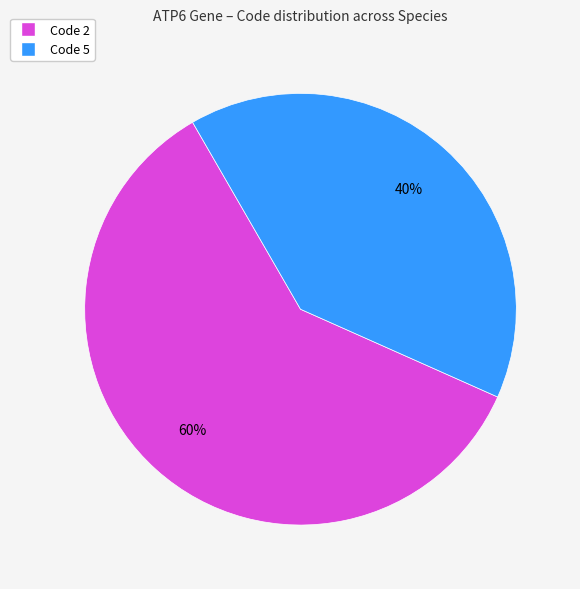

To the nearest percent, what is the difference between the largest and smallest slice percentages?

20%